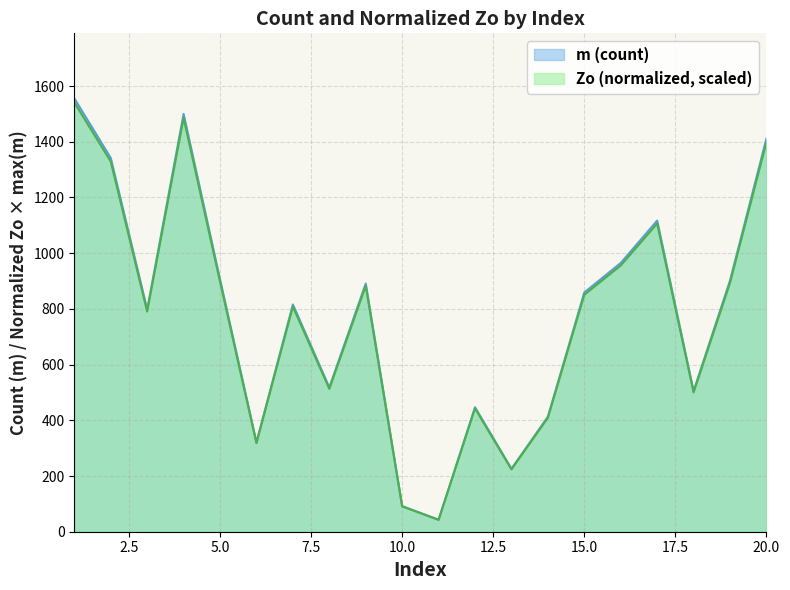

List the series in order of their overall mean, highest first.

m (count), Zo (normalized, scaled)